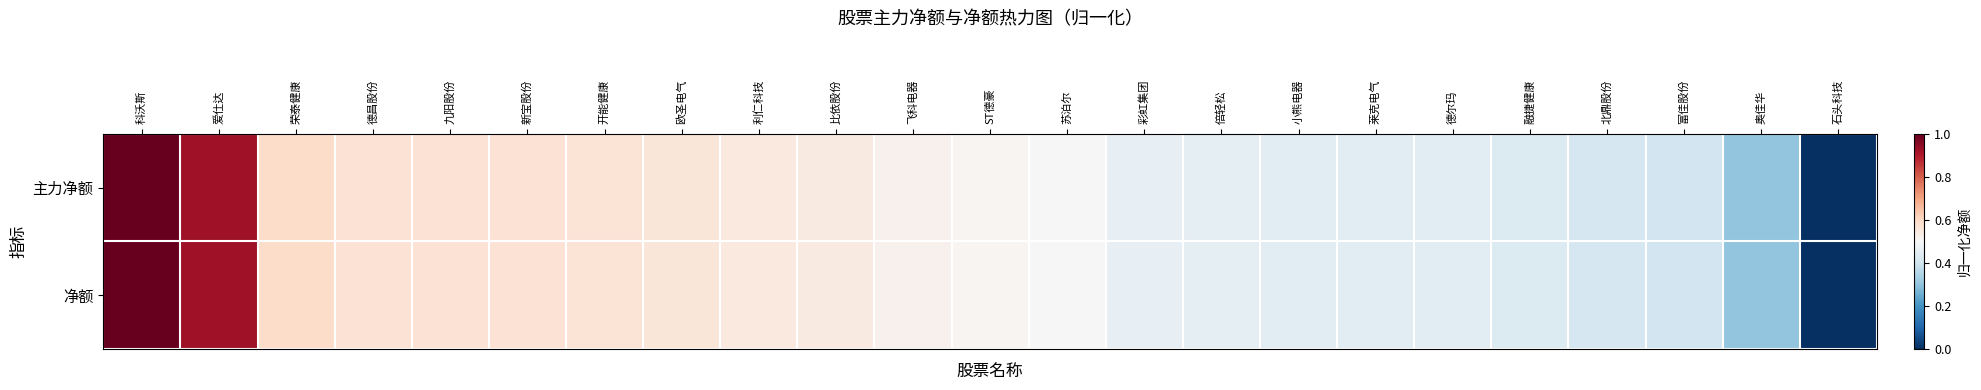

Reading left to right, transcribe all the data shown in this chart.

主力净额: 科沃斯=1.0	爱仕达=0.9	荣泰健康=0.6	德昌股份=0.6	九阳股份=0.6	新宝股份=0.6	开能健康=0.6	欧圣电气=0.6	利仁科技=0.5	比依股份=0.5	飞科电器=0.5	ST德豪=0.5	苏泊尔=0.5	彩虹集团=0.5	倍轻松=0.5	小熊电器=0.4	莱克电气=0.4	德尔玛=0.4	融捷健康=0.4	北鼎股份=0.4	富佳股份=0.4	奥佳华=0.3	石头科技=0.0
净额: 科沃斯=1.0	爱仕达=0.9	荣泰健康=0.6	德昌股份=0.6	九阳股份=0.6	新宝股份=0.6	开能健康=0.6	欧圣电气=0.6	利仁科技=0.5	比依股份=0.5	飞科电器=0.5	ST德豪=0.5	苏泊尔=0.5	彩虹集团=0.5	倍轻松=0.5	小熊电器=0.4	莱克电气=0.4	德尔玛=0.4	融捷健康=0.4	北鼎股份=0.4	富佳股份=0.4	奥佳华=0.3	石头科技=0.0